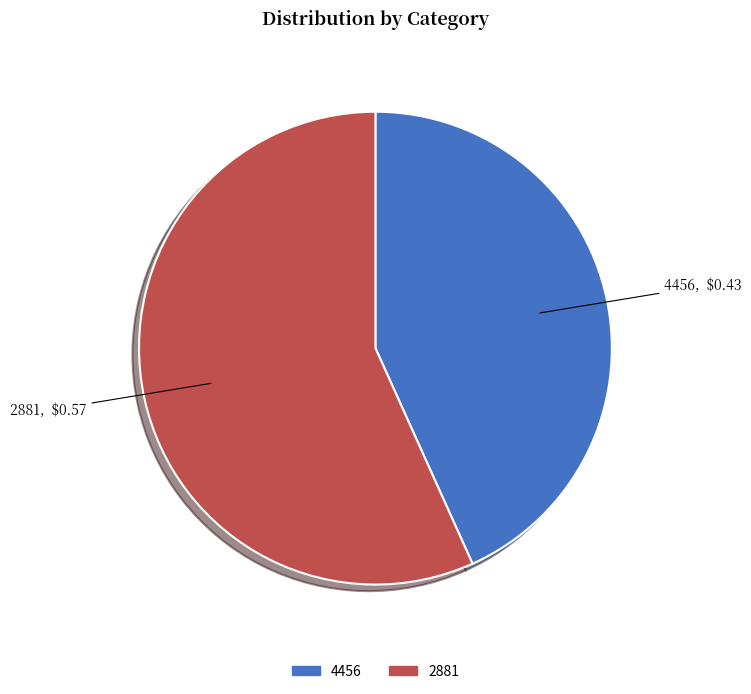

How many segments does this pie chart have?

2